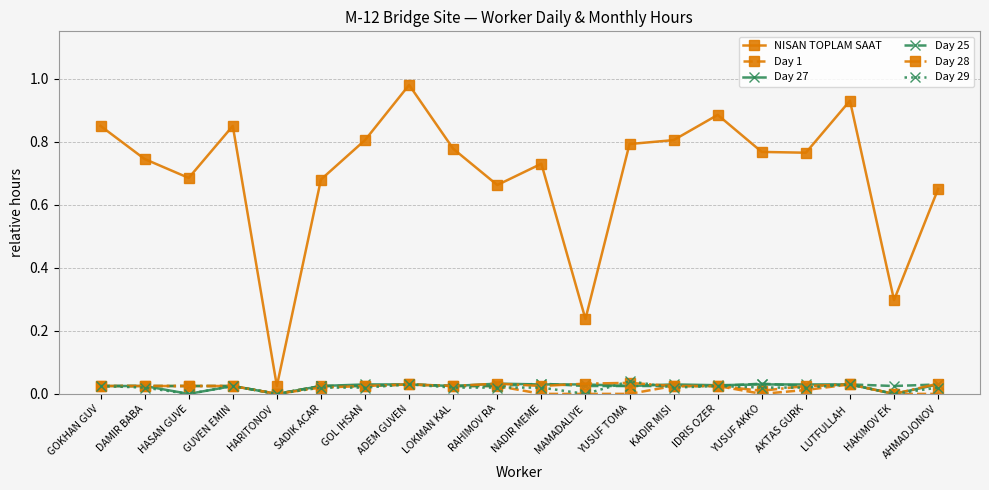

What is the label of the 11th point from the right?

RAHIMOV RA